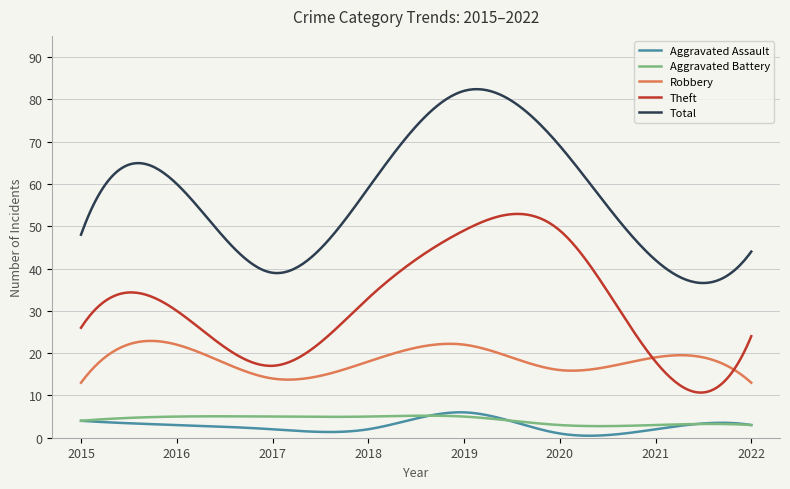

Which series has the largest total across all categories?

Total